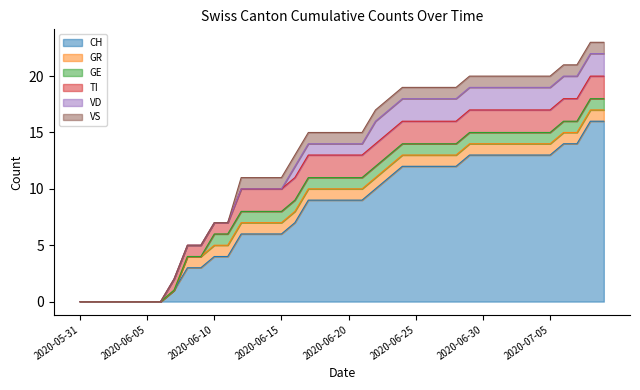

What is the total value across all series at 2020-07-03?

20